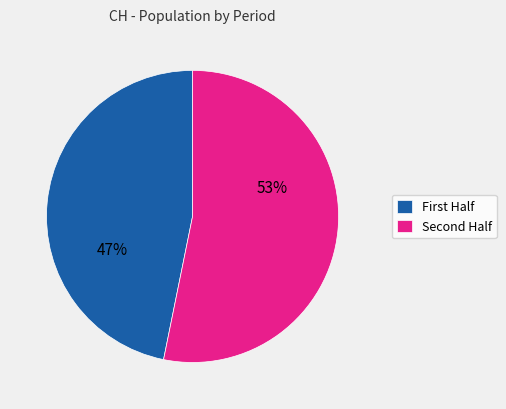

What is the largest slice in the pie chart?

Second Half